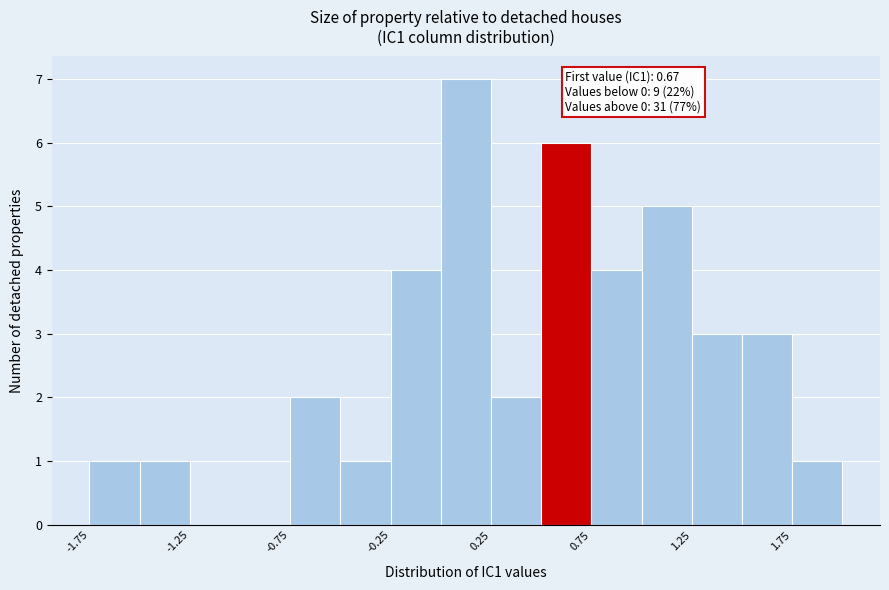

Over which range of the x-axis is the bar tallest?

0.00 to 0.25